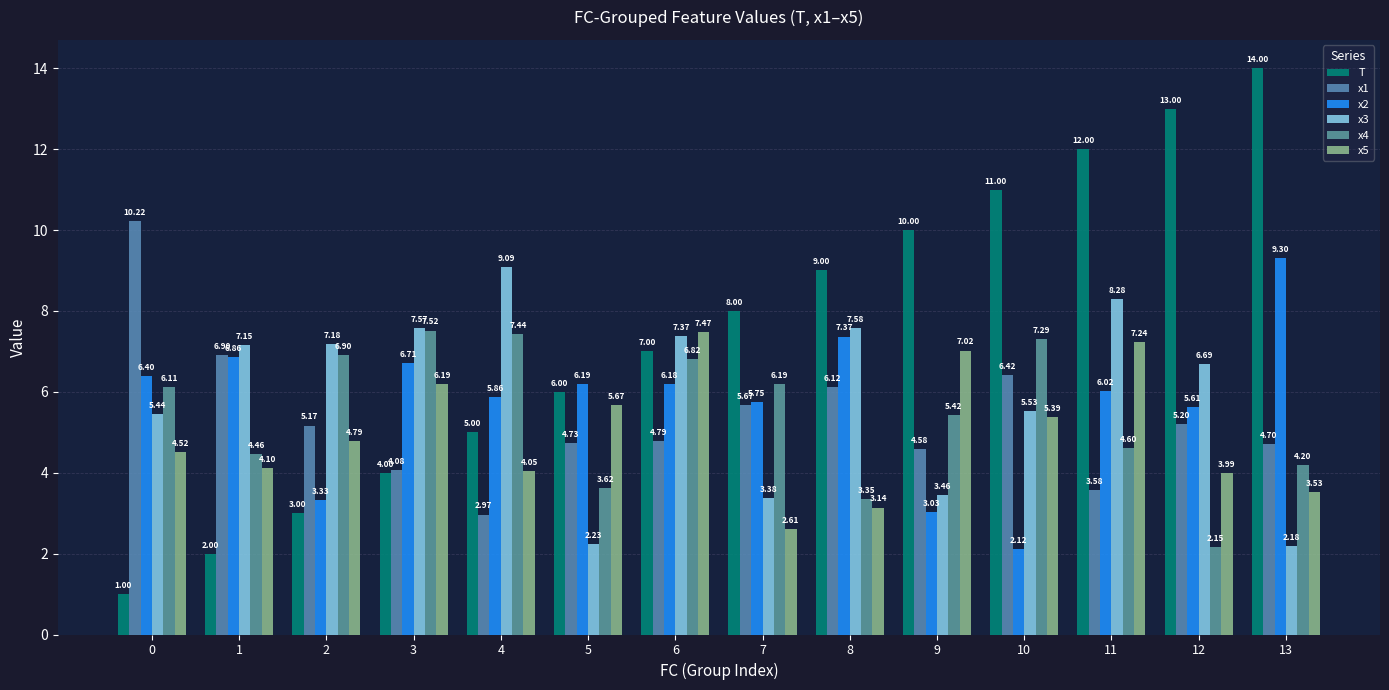

Which series has the largest total across all categories?

T